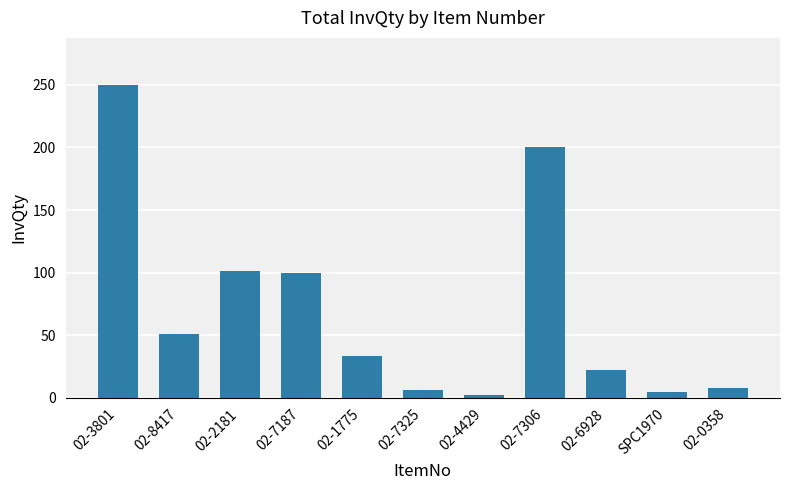

Which label corresponds to the smallest value in the chart?

02-4429